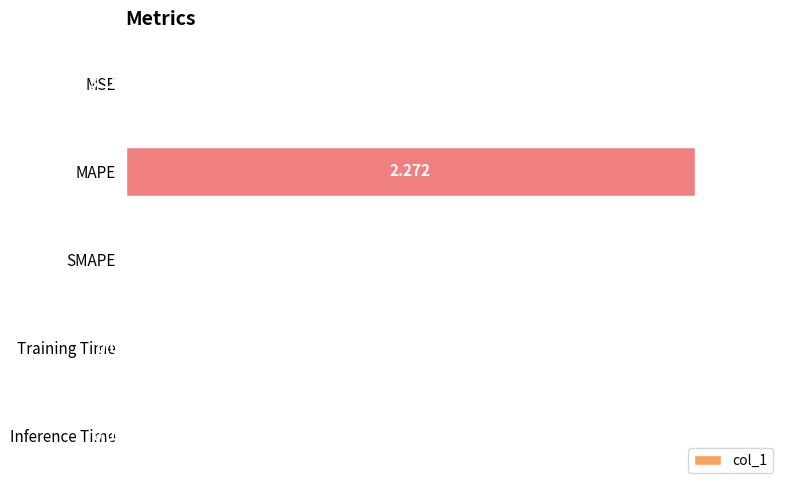

What is the greatest value displayed?

100.0